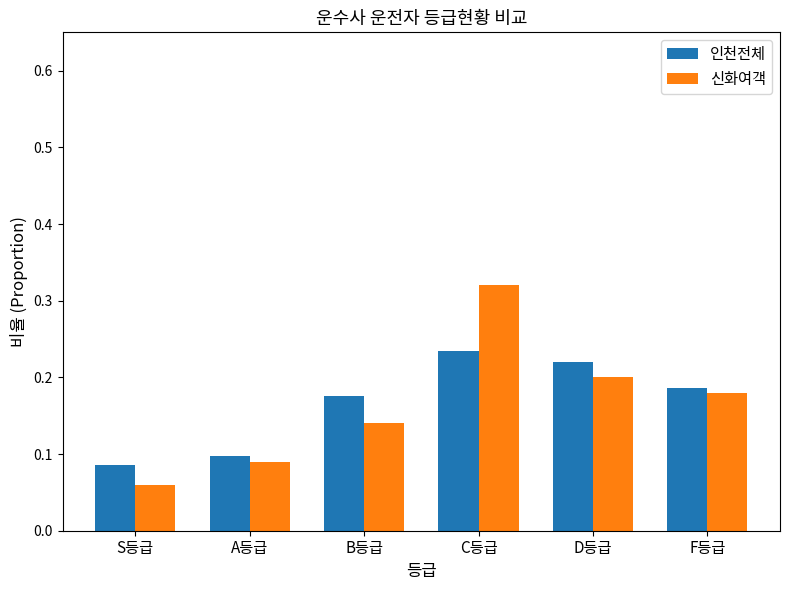

Rank the series by their maximum value, from lowest to highest.

인천전체, 신화여객